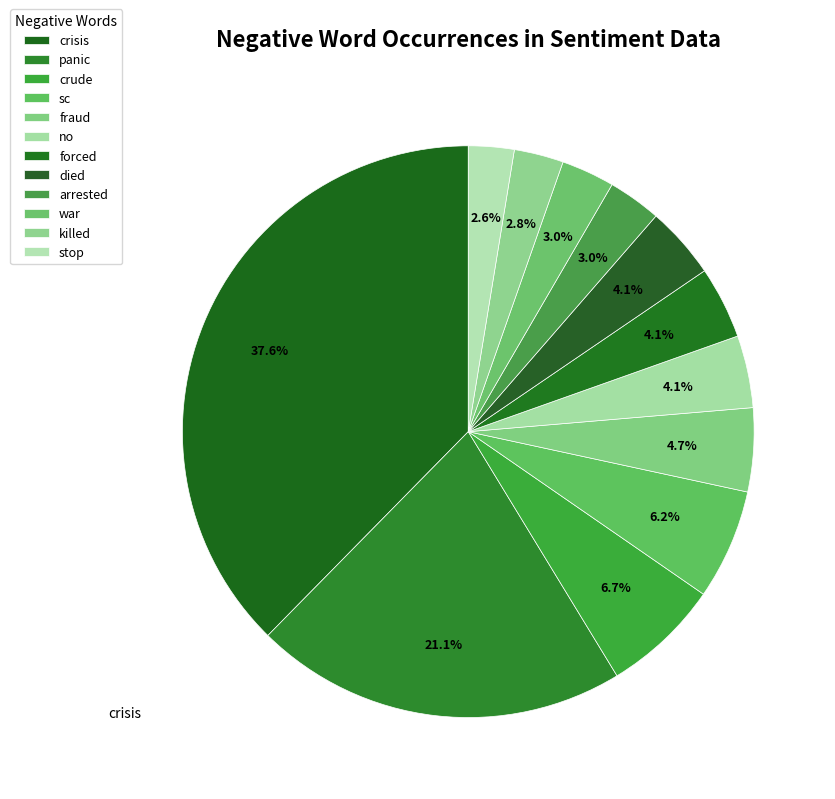

How many segments does this pie chart have?

12